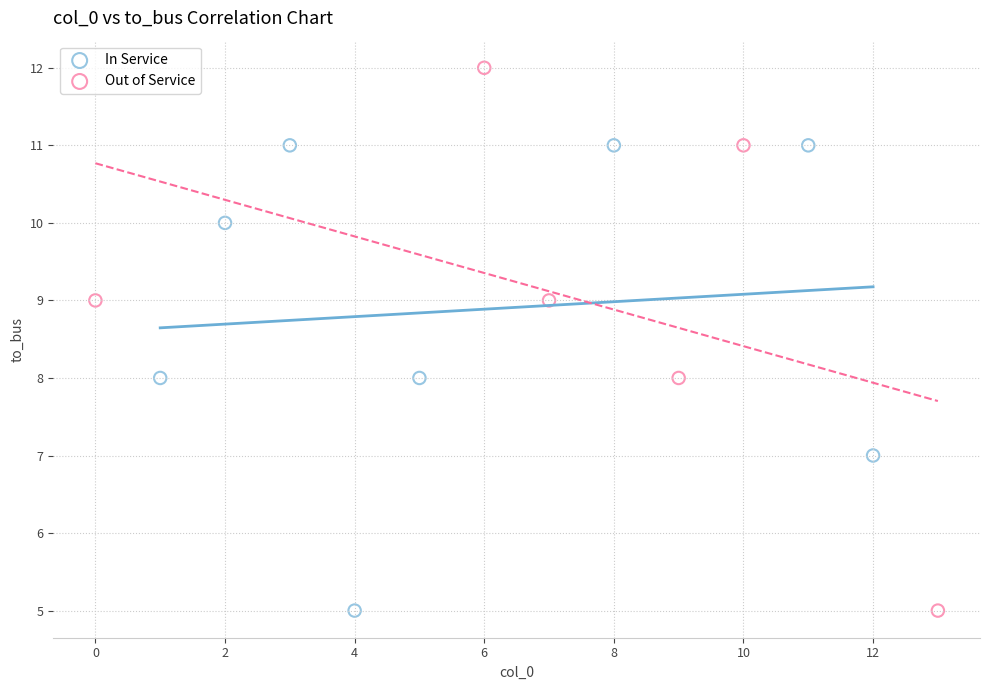

Which series has the widest spread of Y values?

Out of Service